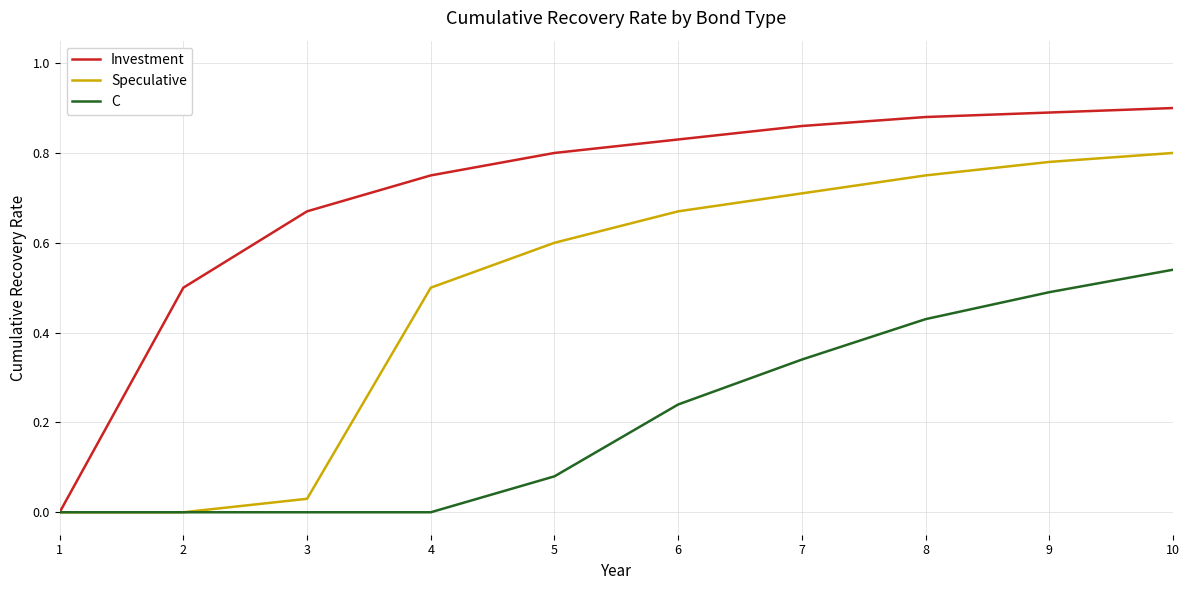

What are all the series names shown in the legend?

Investment, Speculative, C